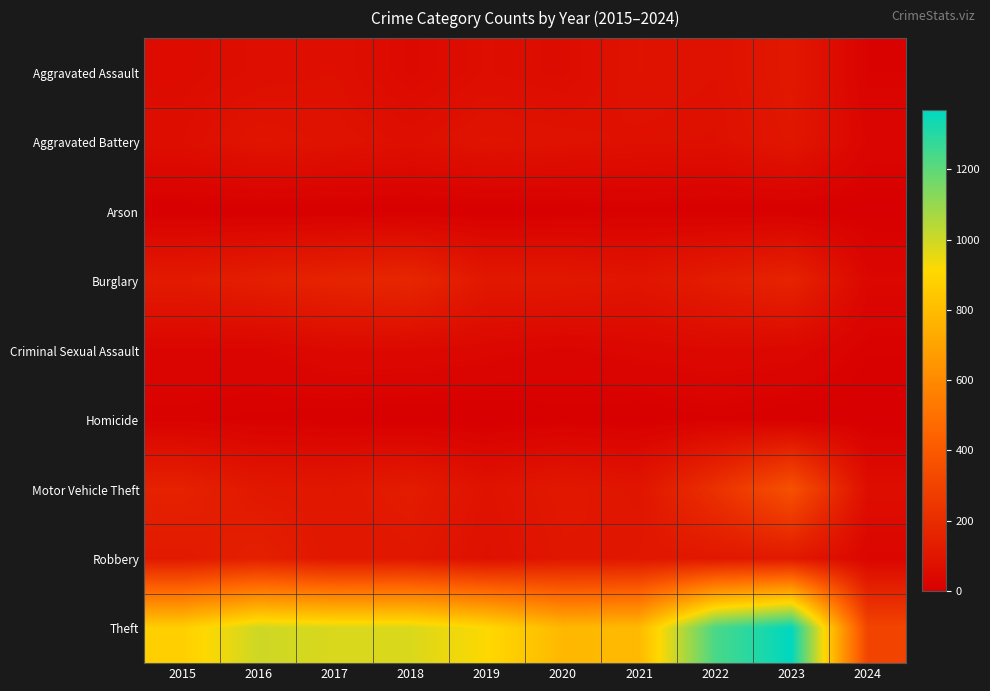

Which label corresponds to the largest value in the chart?

2023